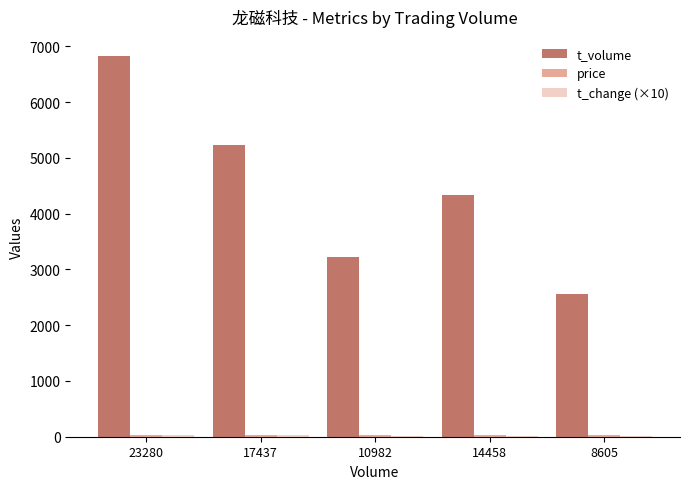

What is the sum of all t_volume values?

22179.0